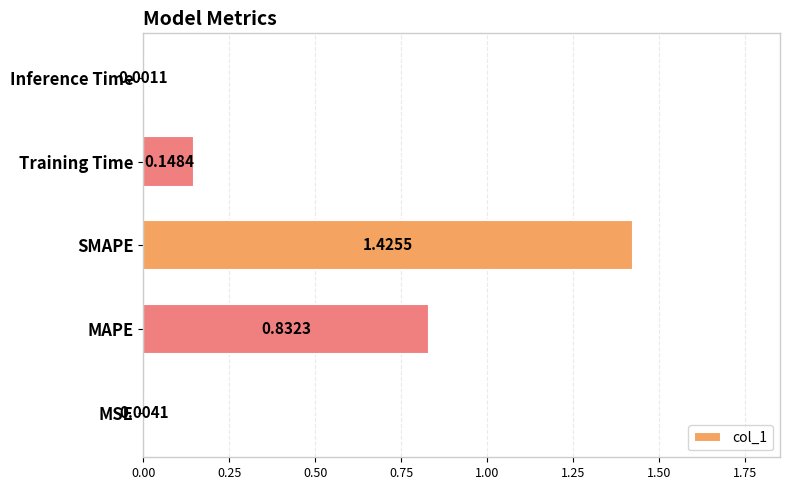

At which category does the chart reach its peak across all series?

SMAPE